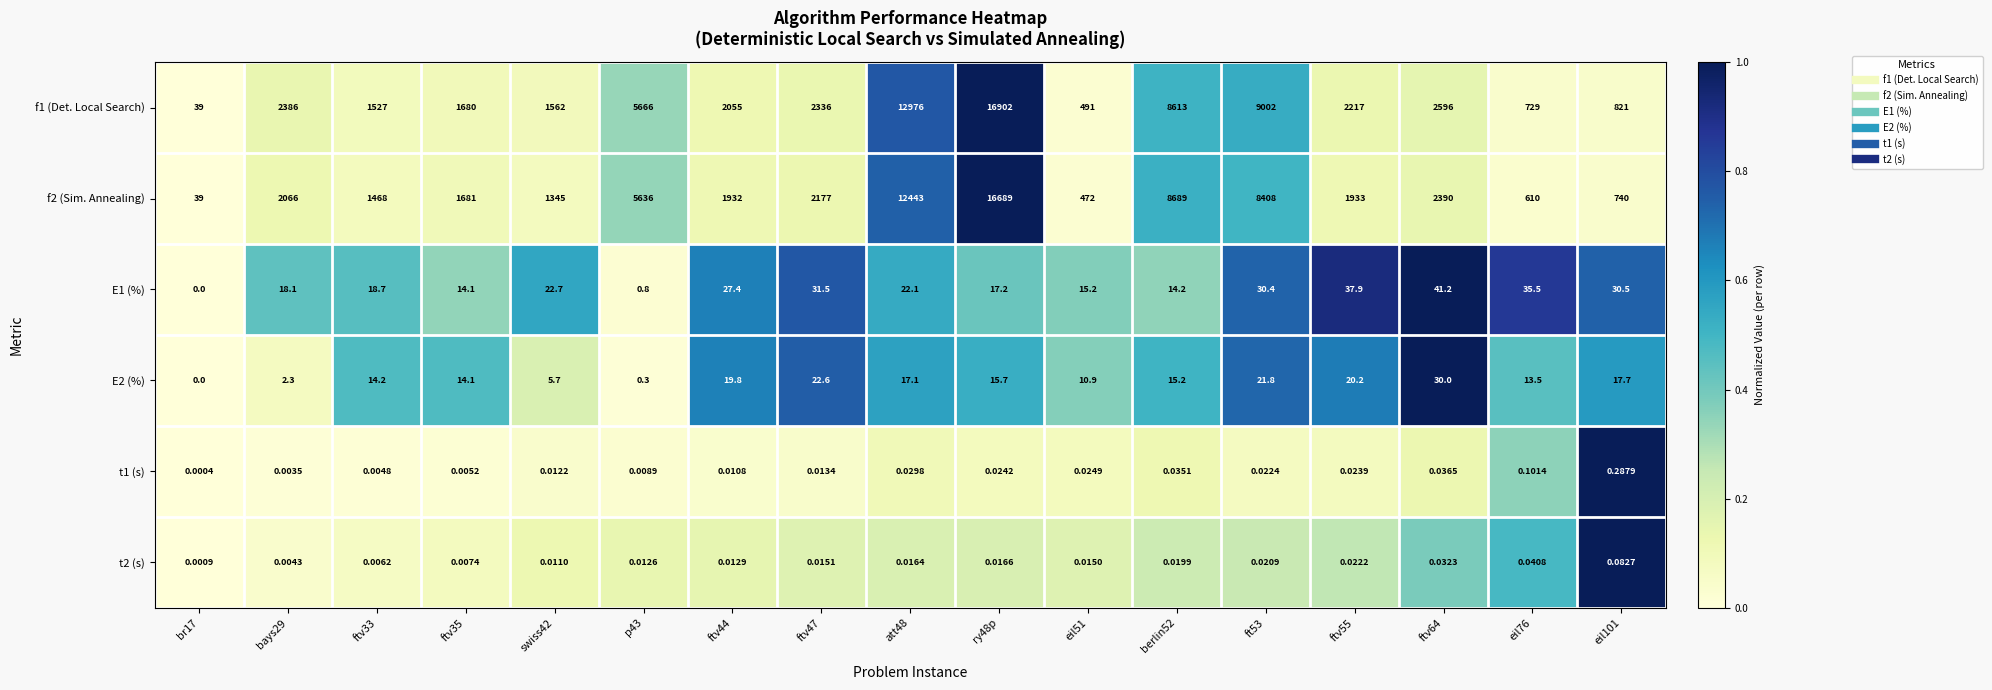

How many series are shown in this chart?

6